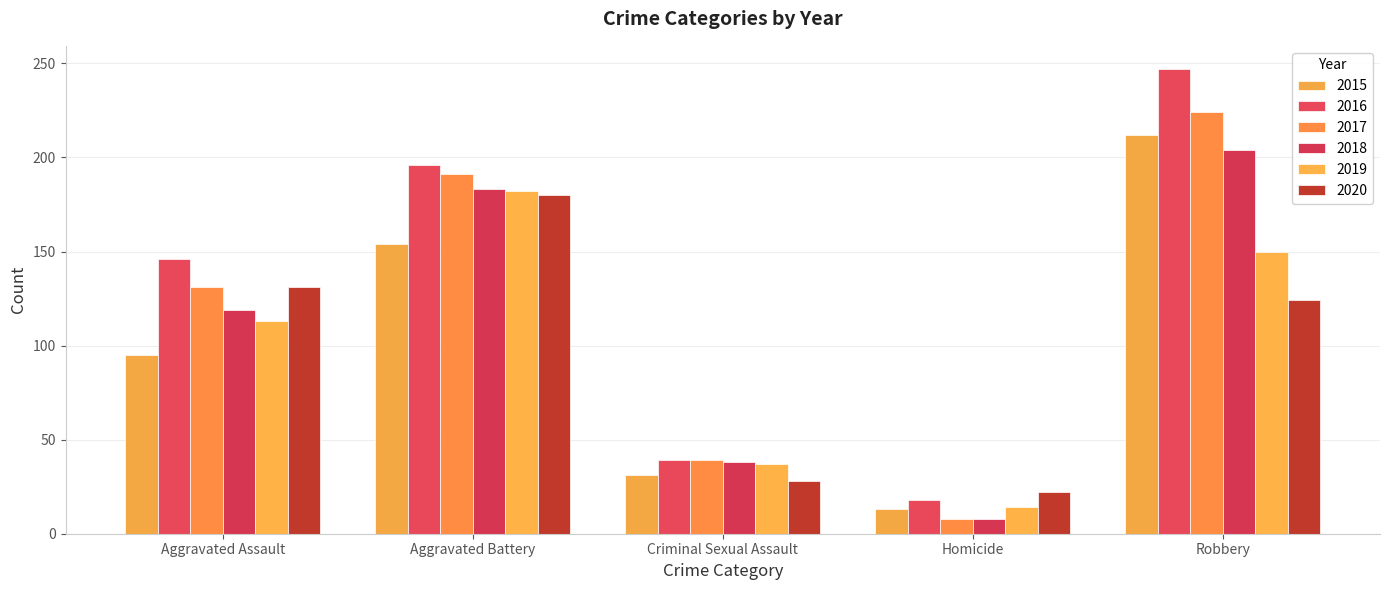

What is the difference between the maximum and minimum values in the 2015 series?

199